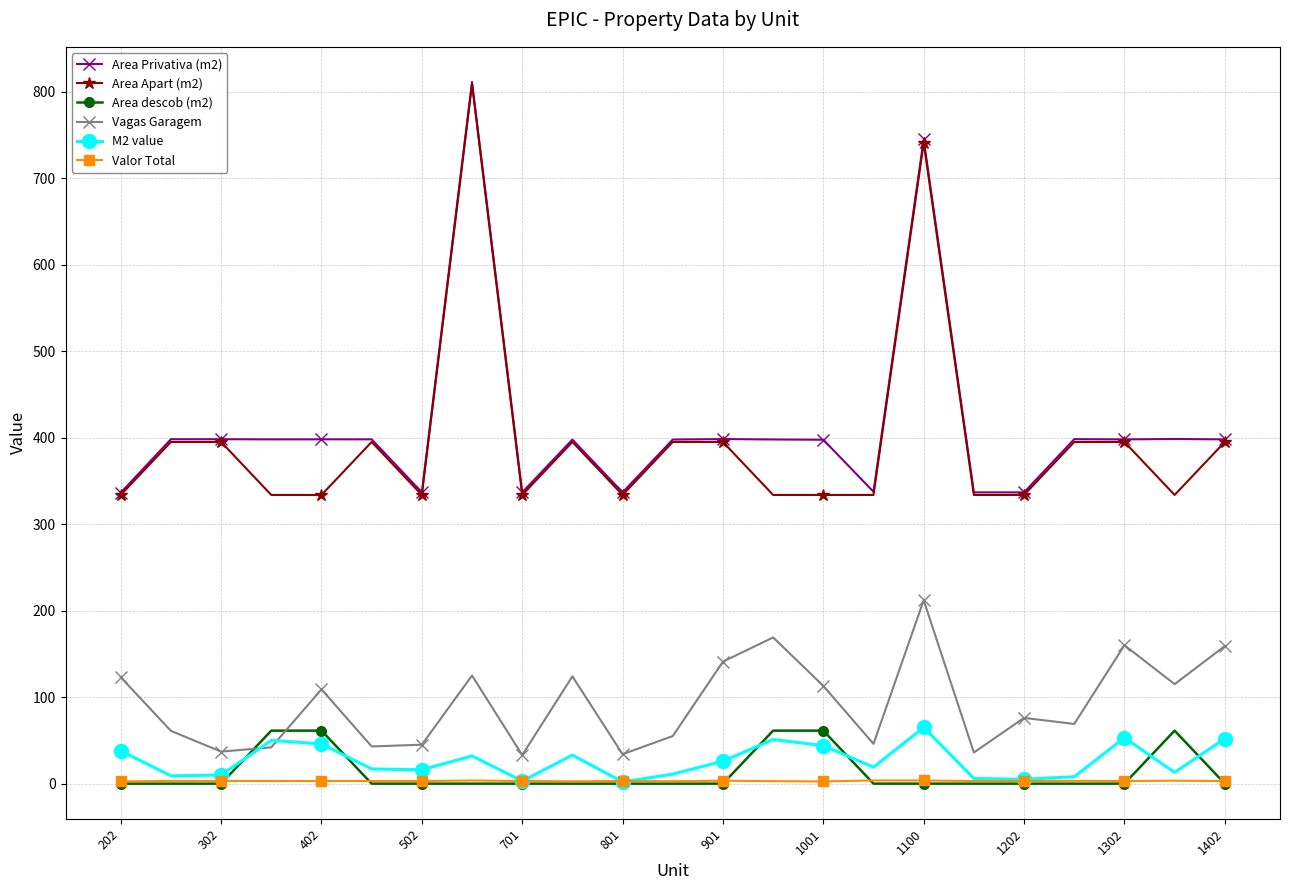

True or false: M2 value has more than 0 points higher than both neighbors.

True